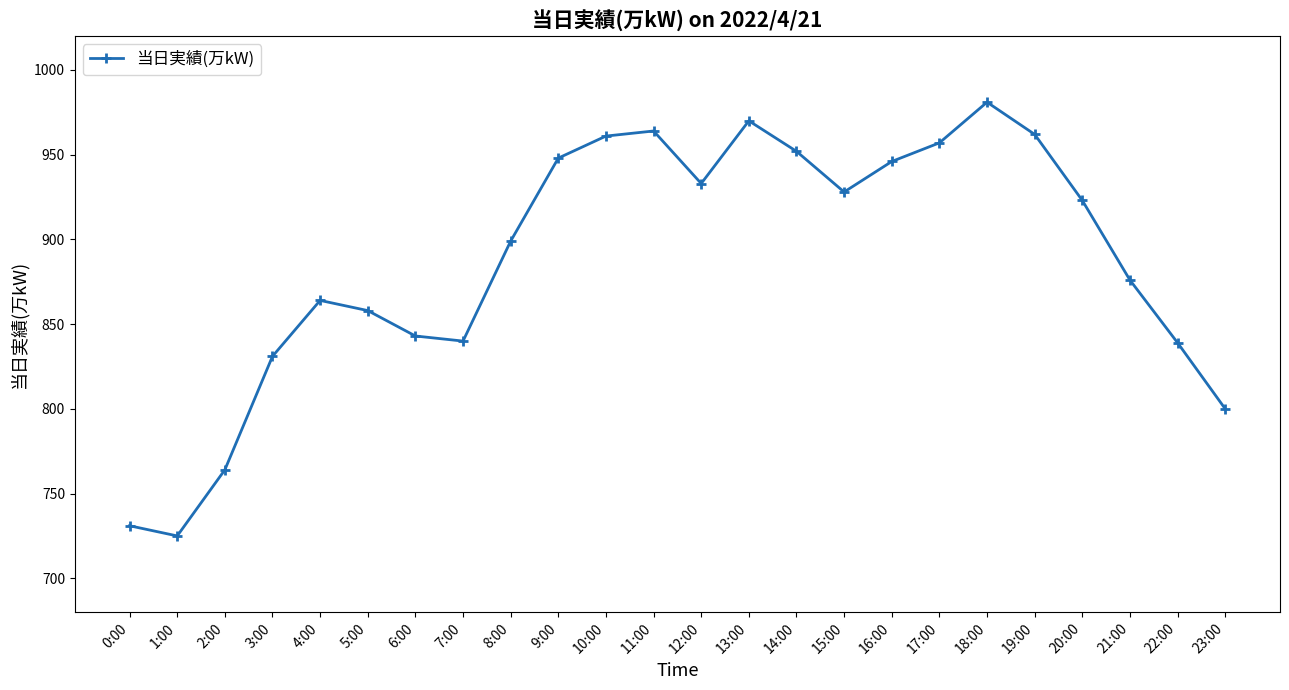

What is the label of the 8th point from the right?

16:00